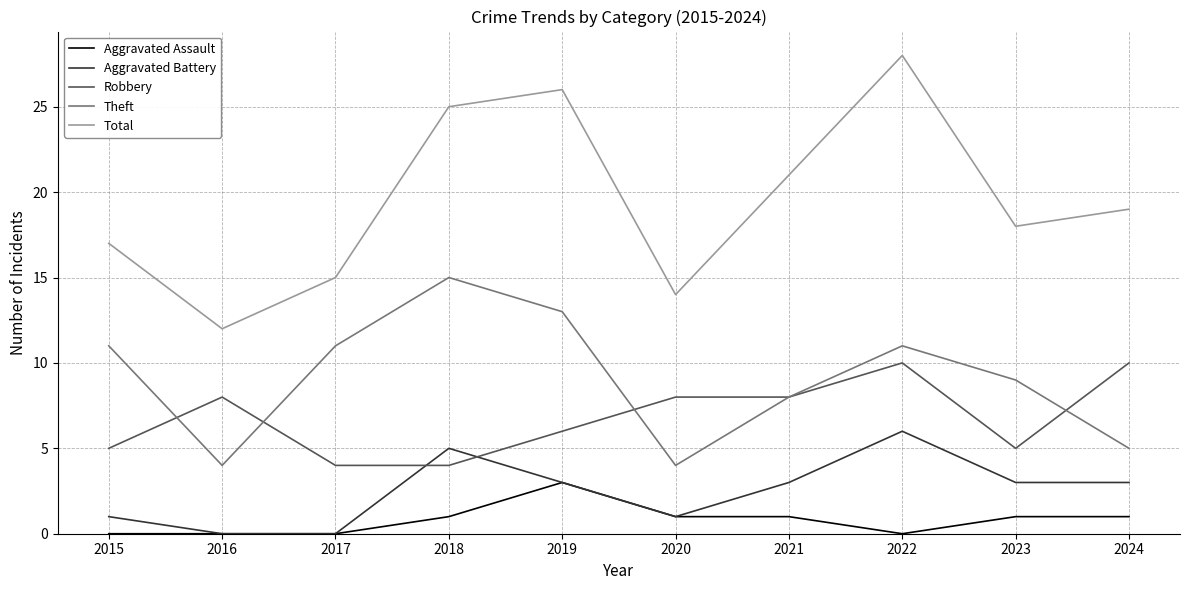

Does the chart have visible grid lines?

Yes